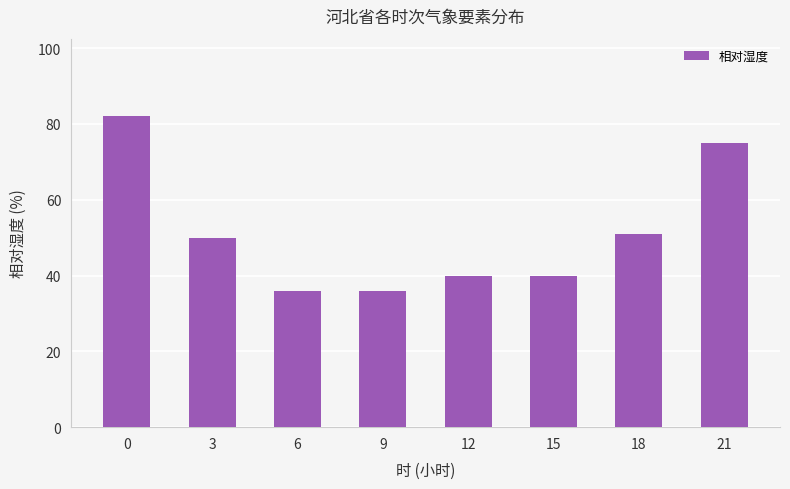

True or false: the data shows 17 at 9.

False